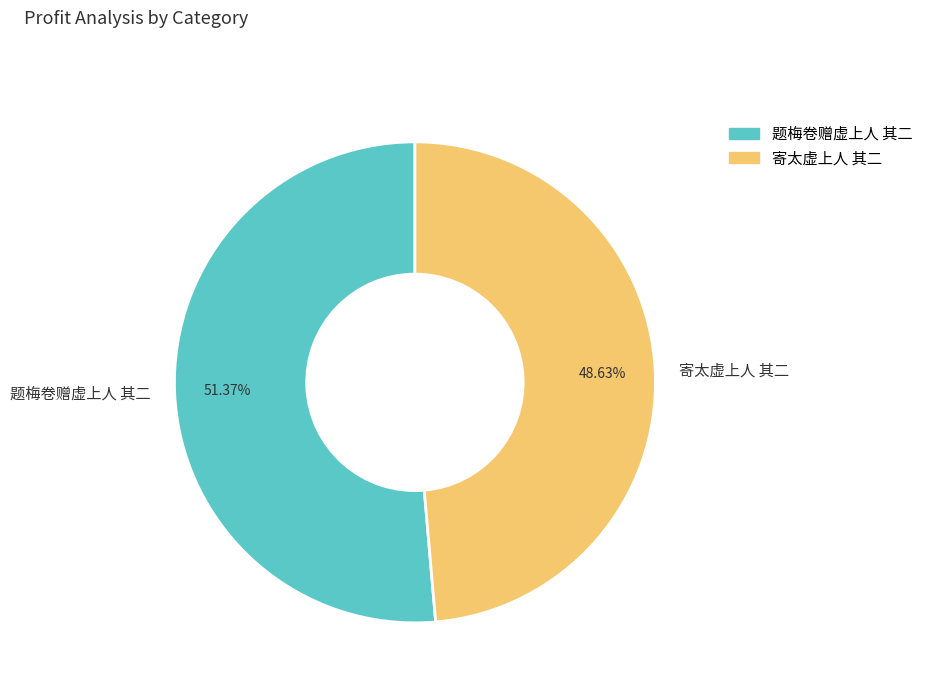

True or false: 寄太虚上人 其二 accounts for 55% of the total.

False